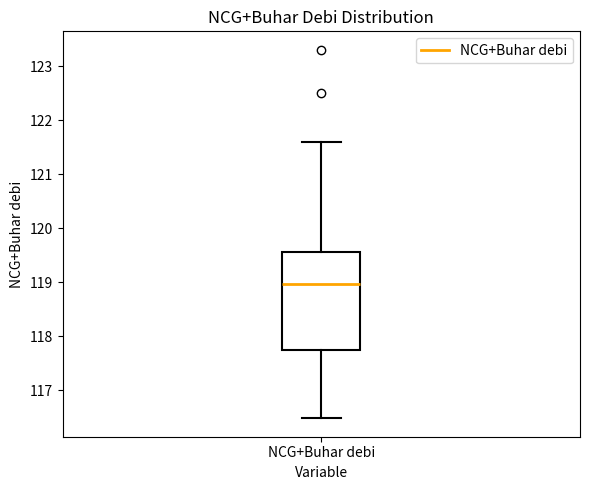

Where does the median line of the box for NCG+Buhar debi sit on the y-axis? The values are not printed on the chart, so give them approximately, as read against the axis.

119.0